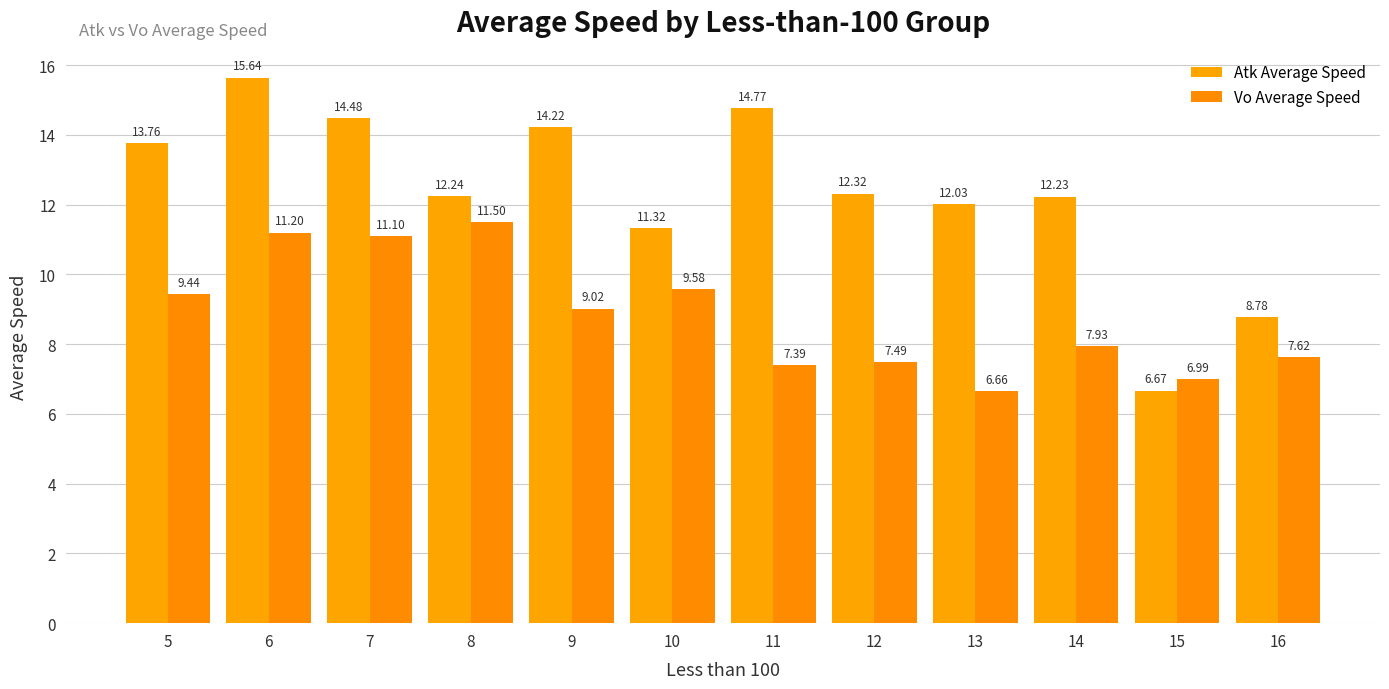

What is the average value of the Vo Average Speed series?

8.8